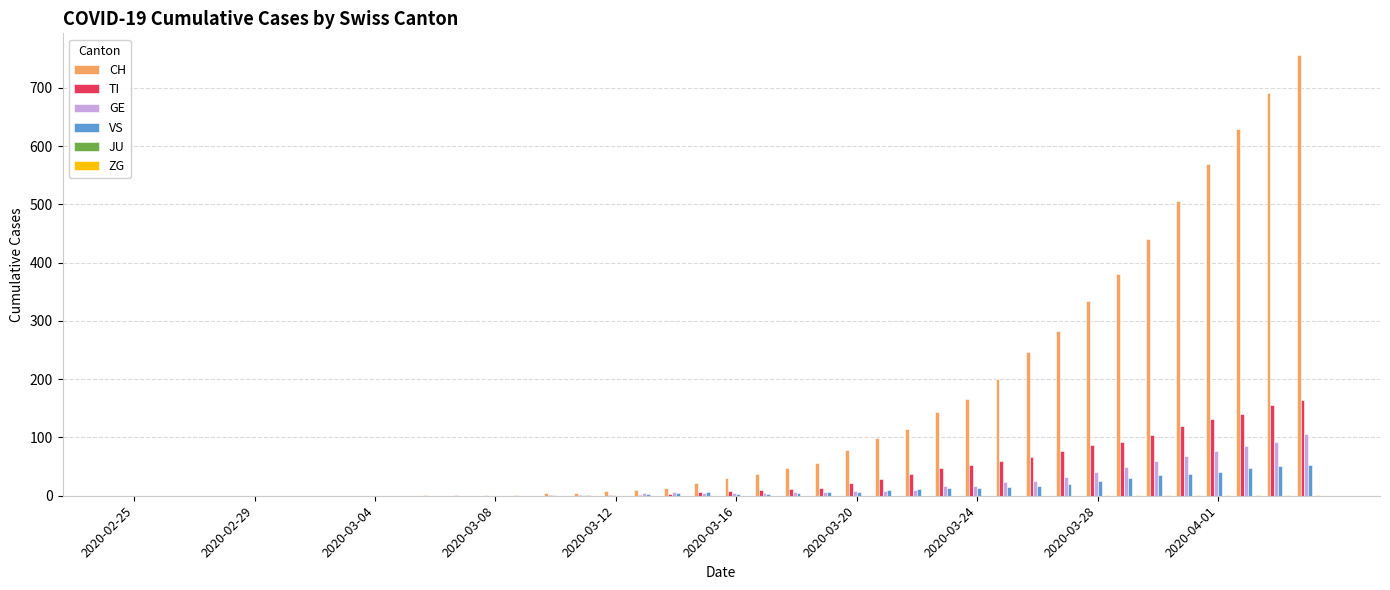

What is the maximum value for VS?

53